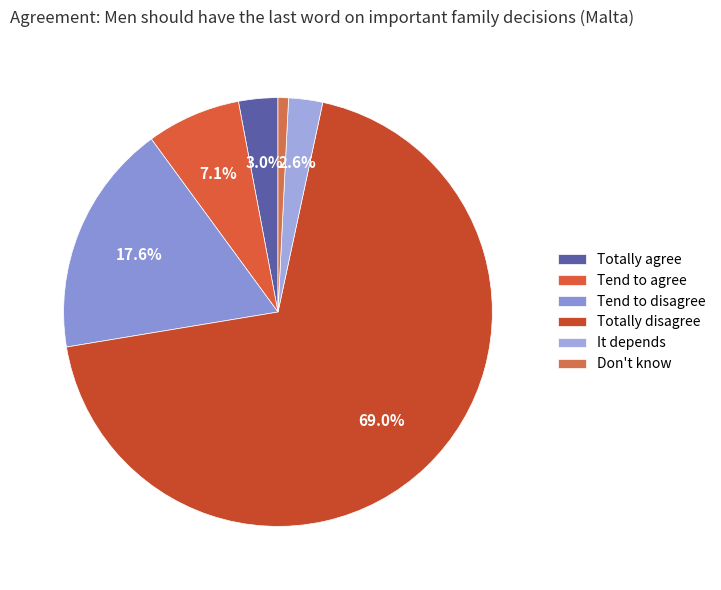

Combined, do Totally disagree and Tend to agree account for over 50%?

Yes